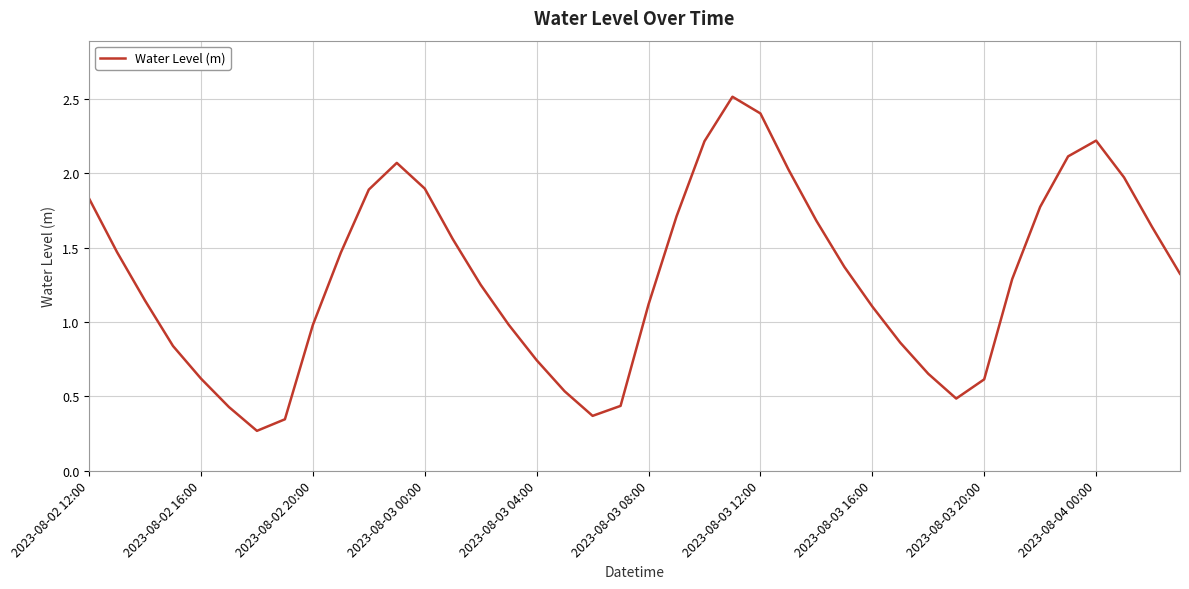

What is the difference between the maximum and minimum values?

2.2